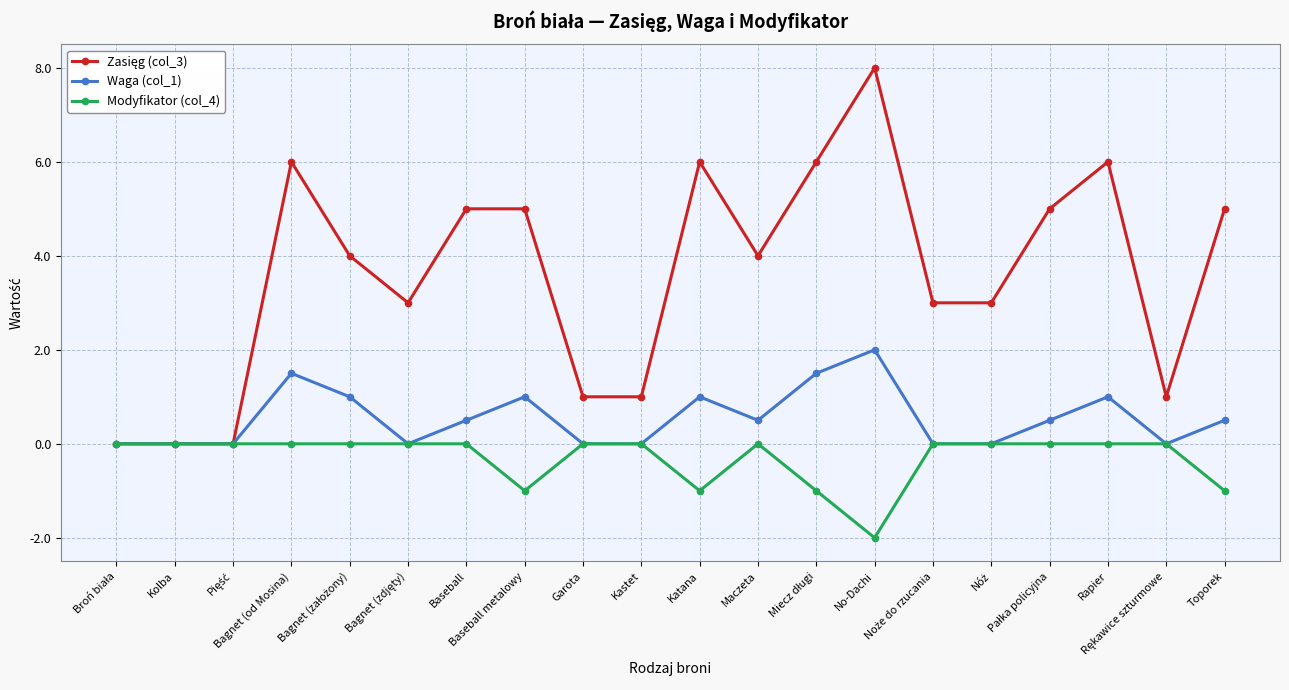

What is the average value of the Waga (col_1) series?

0.6